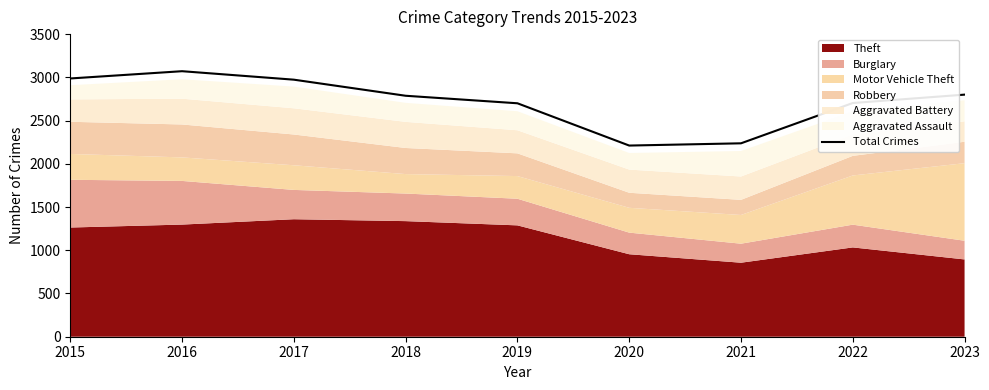

Reading right to left, list all the values displayed in this chart.

2023=2800	2022=2703	2021=2237	2020=2211	2019=2700	2018=2787	2017=2973	2016=3071	2015=2987